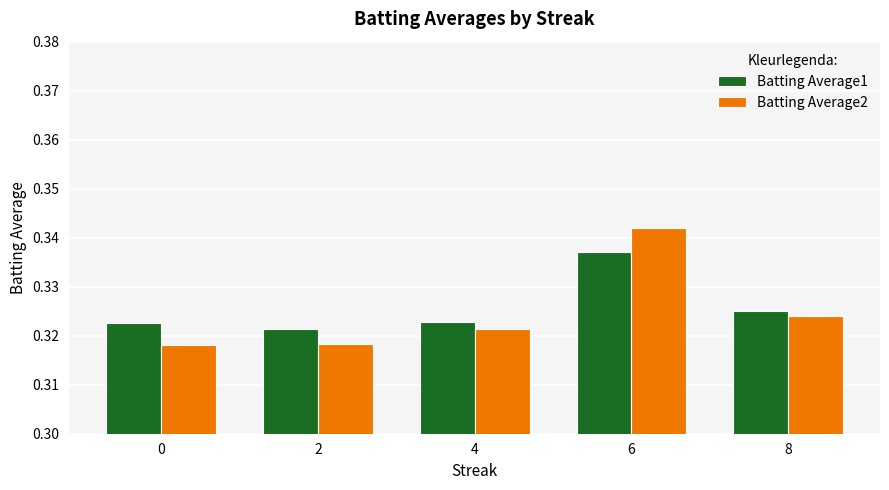

At which category is the sum across all series the highest?

6